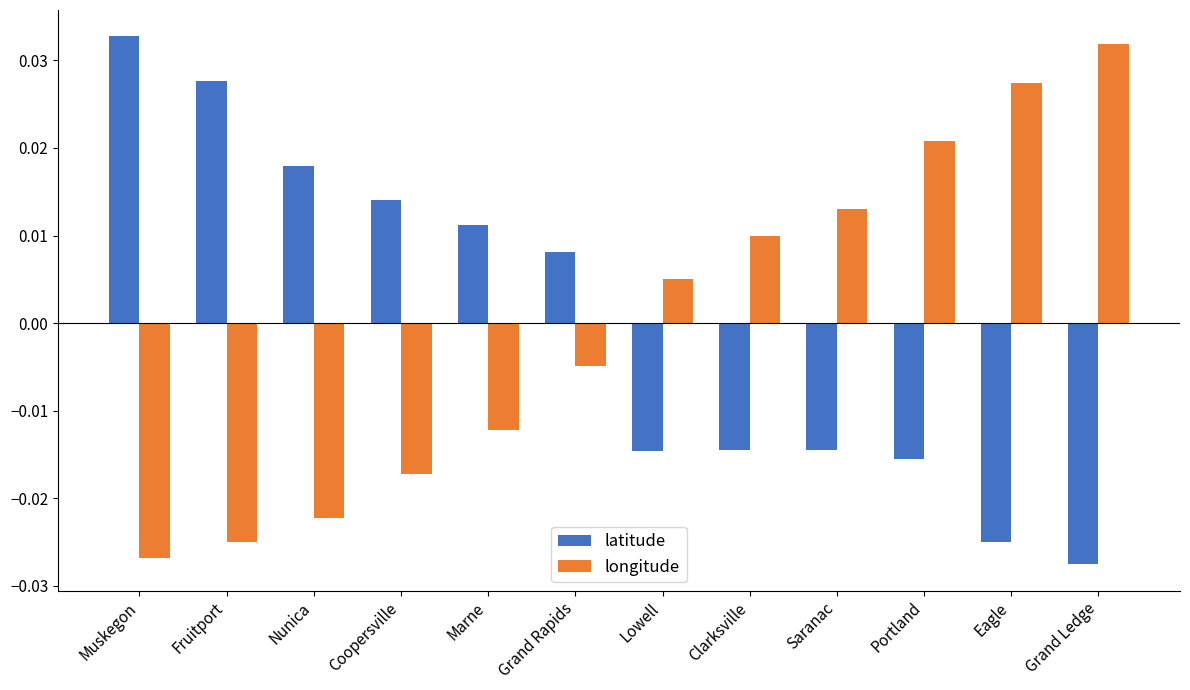

Which label corresponds to the smallest value in the chart?

Grand Ledge